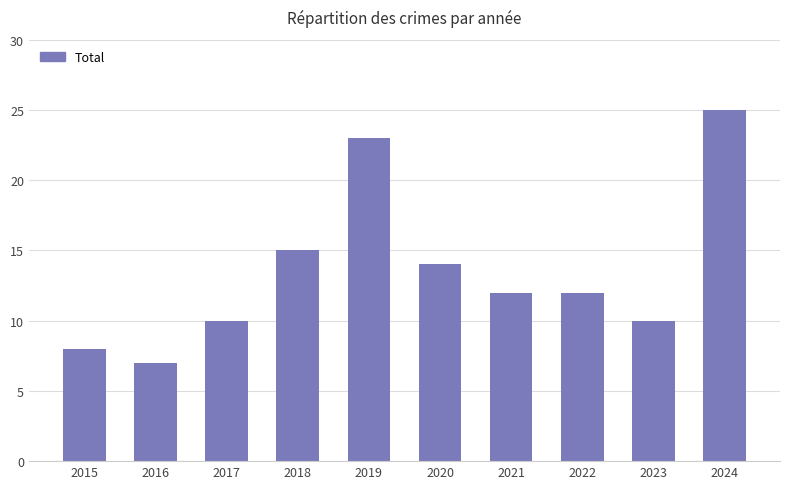

Approximately how many times larger is the value at 2023 compared to 2024?

0.4